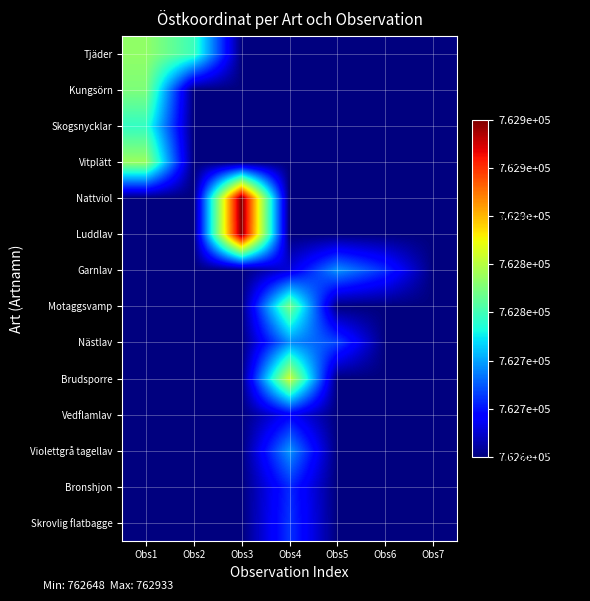

Reading left to right, what are all the values shown in this chart?

Tjäder: Obs1=762798	Obs2=762768	Obs3=762648	Obs4=762648	Obs5=762648	Obs6=762648	Obs7=762648
Kungsörn: Obs1=762791	Obs2=762648	Obs3=762648	Obs4=762648	Obs5=762648	Obs6=762648	Obs7=762648
Skogsnycklar: Obs1=762765	Obs2=762648	Obs3=762648	Obs4=762648	Obs5=762648	Obs6=762648	Obs7=762648
Vitplätt: Obs1=762801	Obs2=762648	Obs3=762648	Obs4=762648	Obs5=762648	Obs6=762648	Obs7=762648
Nattviol: Obs1=762648	Obs2=762648	Obs3=762933	Obs4=762648	Obs5=762648	Obs6=762648	Obs7=762648
Luddlav: Obs1=762648	Obs2=762648	Obs3=762931	Obs4=762648	Obs5=762648	Obs6=762648	Obs7=762648
Garnlav: Obs1=762648	Obs2=762648	Obs3=762648	Obs4=762671	Obs5=762725	Obs6=762696	Obs7=762648
Motaggsvamp: Obs1=762648	Obs2=762648	Obs3=762648	Obs4=762789	Obs5=762648	Obs6=762648	Obs7=762648
Nästlav: Obs1=762648	Obs2=762648	Obs3=762648	Obs4=762723	Obs5=762703	Obs6=762648	Obs7=762648
Brudsporre: Obs1=762648	Obs2=762648	Obs3=762648	Obs4=762819	Obs5=762648	Obs6=762648	Obs7=762648
Vedflamlav: Obs1=762648	Obs2=762648	Obs3=762648	Obs4=762681	Obs5=762648	Obs6=762648	Obs7=762648
Violettgrå tagellav: Obs1=762648	Obs2=762648	Obs3=762648	Obs4=762726	Obs5=762648	Obs6=762648	Obs7=762648
Bronshjon: Obs1=762648	Obs2=762648	Obs3=762648	Obs4=762695	Obs5=762648	Obs6=762648	Obs7=762648
Skrovlig flatbagge: Obs1=762648	Obs2=762648	Obs3=762648	Obs4=762698	Obs5=762648	Obs6=762648	Obs7=762648